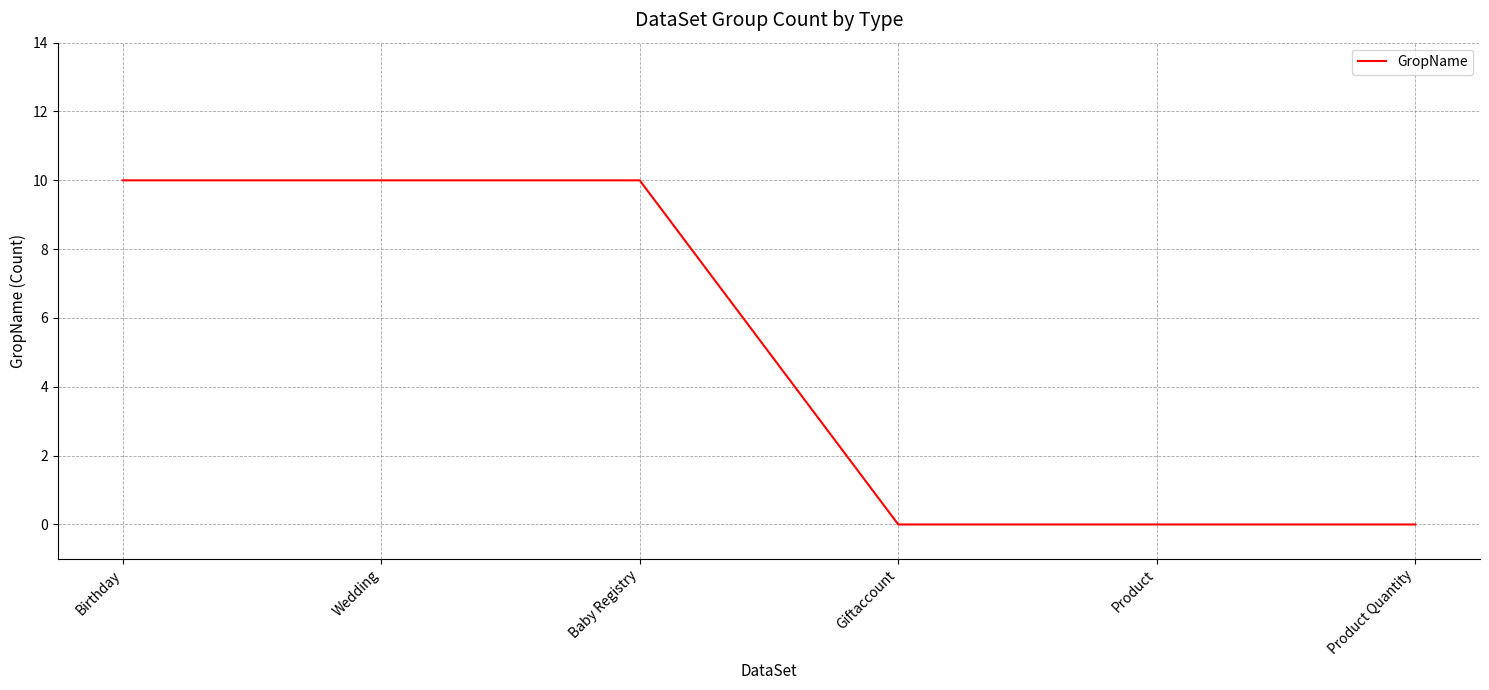

Reading left to right, list all the values displayed in this chart.

10	10	10	0	0	0